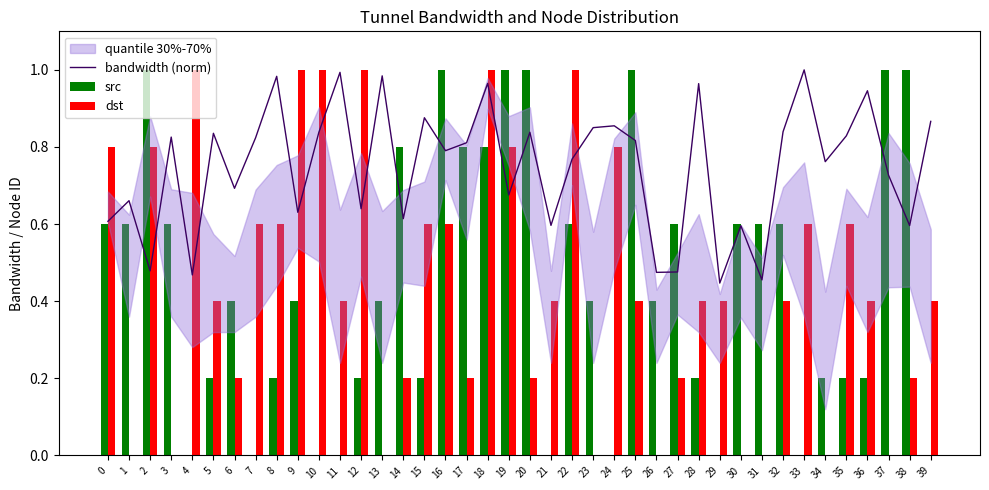

What is the sum of the bandwidth (norm) values at 38 and 12?

1.2